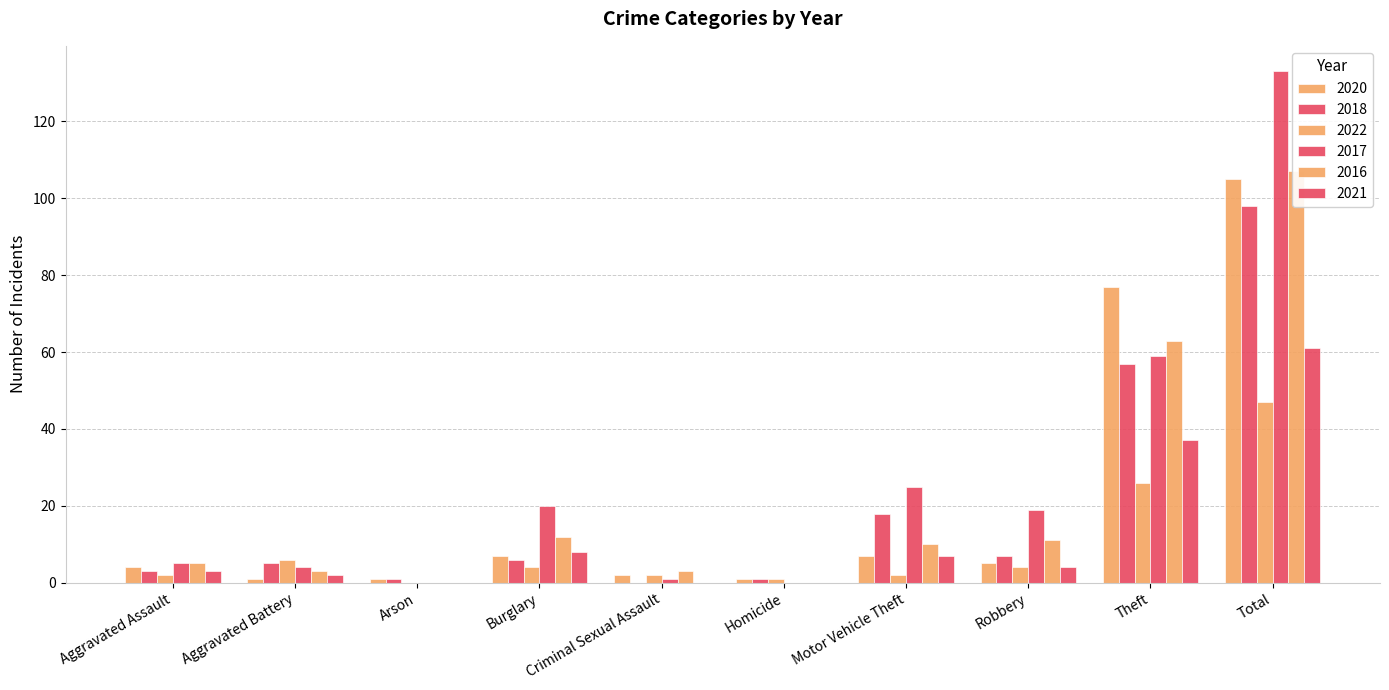

What is the difference between the highest and lowest values at Criminal Sexual Assault?

3